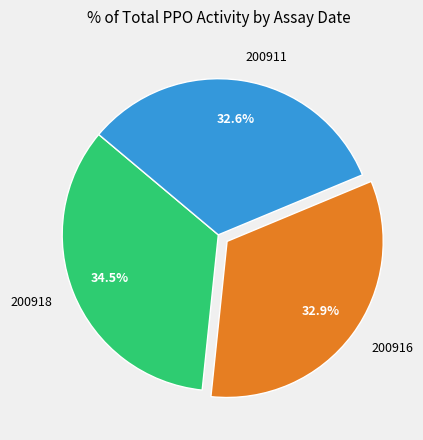

What portion of the pie excludes 200911?

67.4%